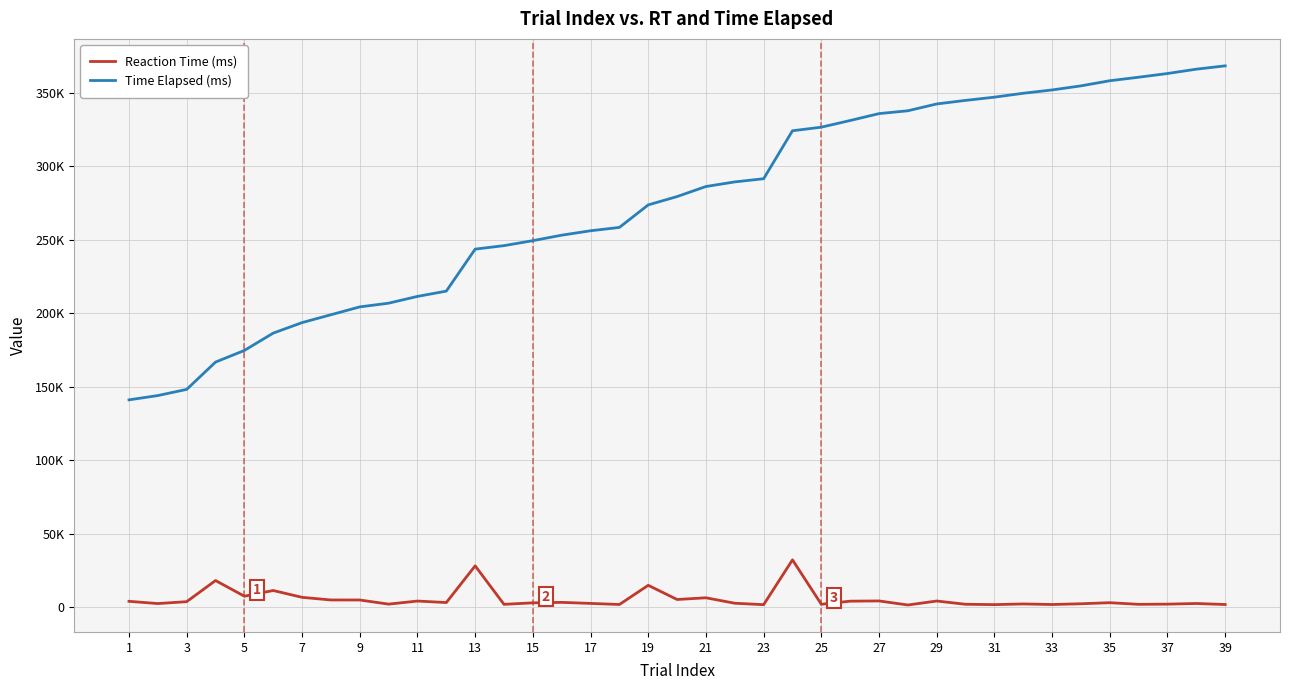

What are all the series names shown in the legend?

Reaction Time (ms), Time Elapsed (ms)